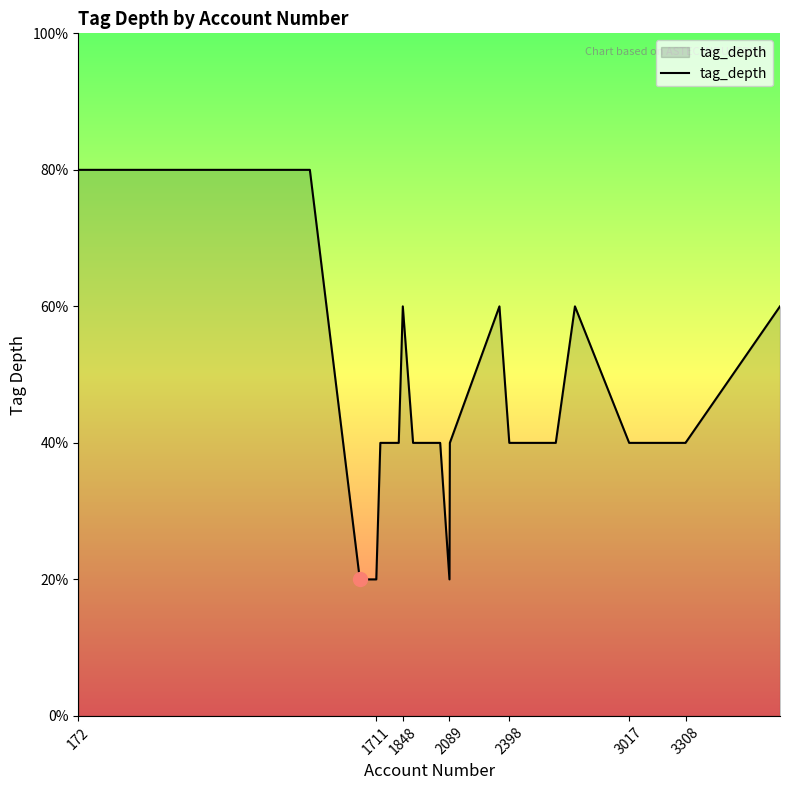

How many values are below 2?

3